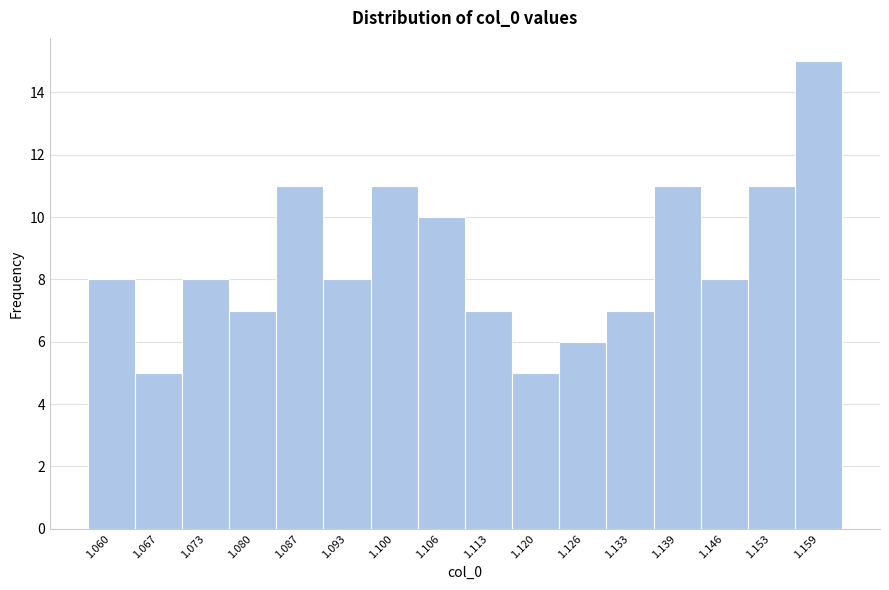

Reading left to right, transcribe all the data shown in this chart.

1.060=8	1.067=5	1.073=8	1.080=7	1.087=11	1.093=8	1.100=11	1.106=10	1.113=7	1.120=5	1.126=6	1.133=7	1.139=11	1.146=8	1.153=11	1.159=15